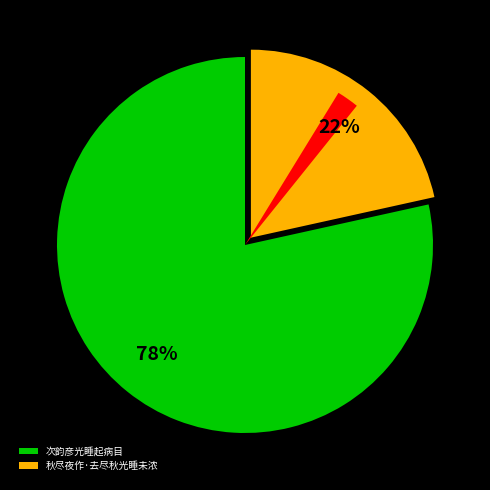

Which category accounts for the majority?

次韵彦光睡起病目